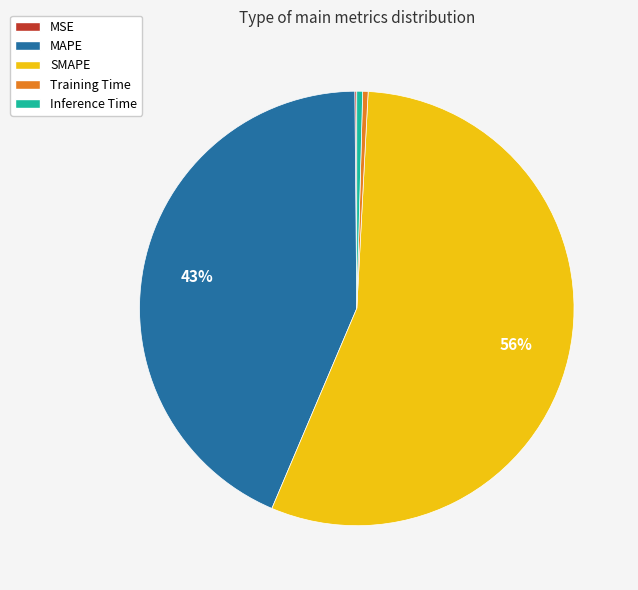

Is the sum of Training Time and Inference Time greater than half?

No